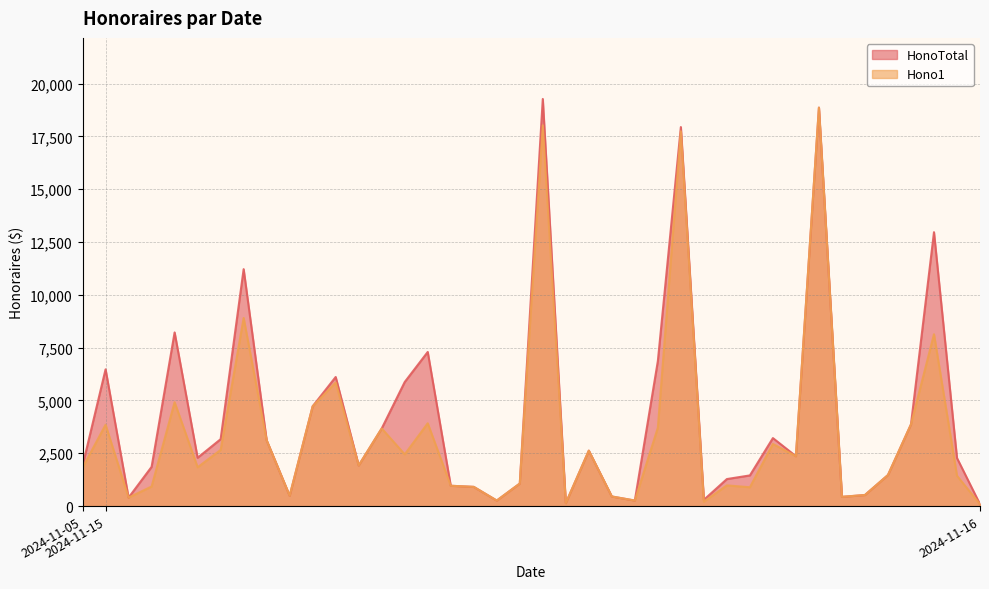

The value of Hono1 at 2024-11-15 is 46.4. True or false?

False